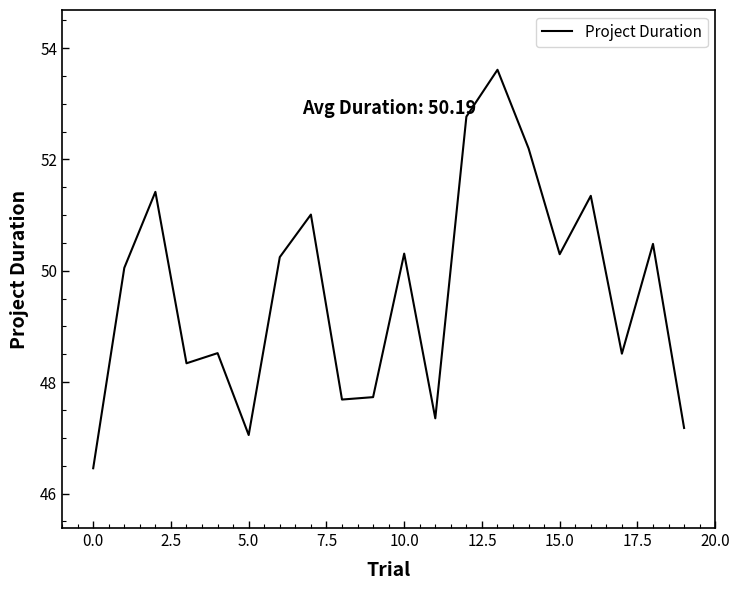

What is the maximum value shown in the chart?

53.6